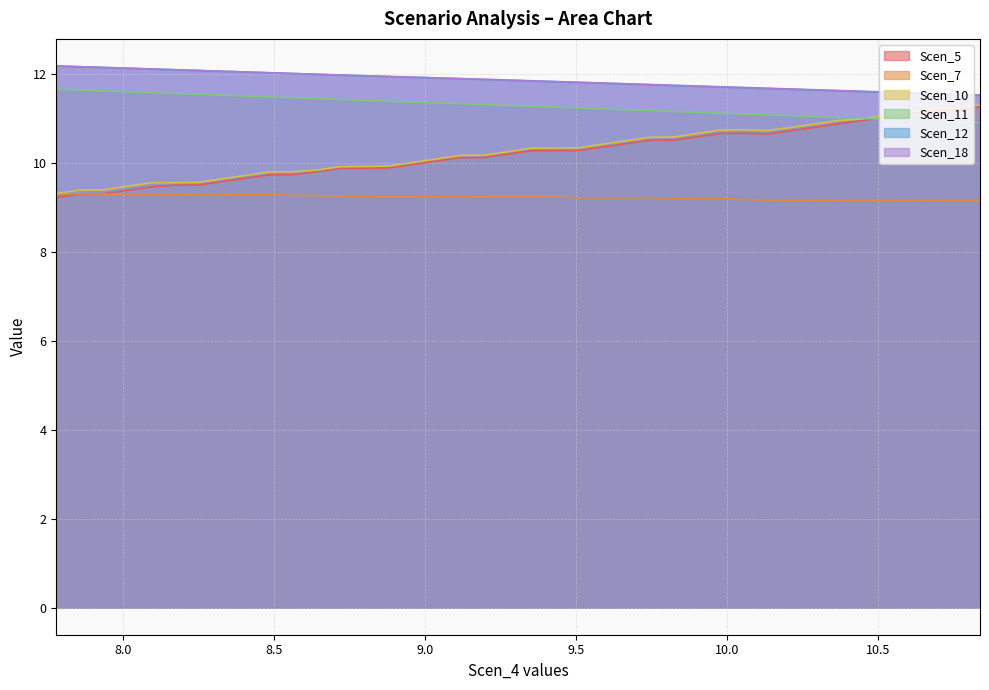

The Scen_10 series shows 9.8 at 8.641516217383412. True or false?

True